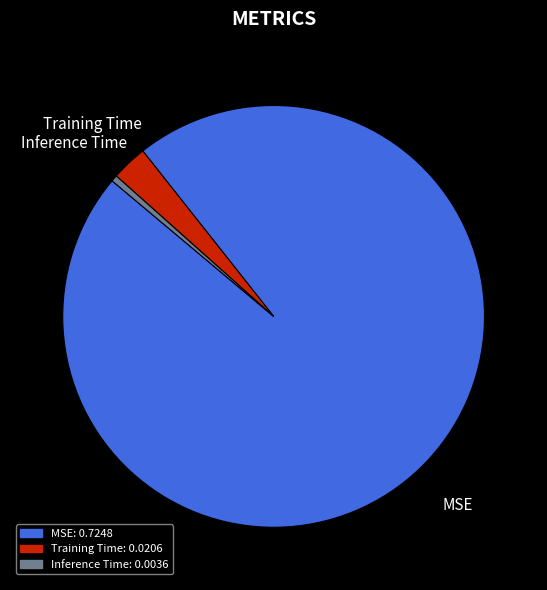

Rank the categories by value from highest to lowest.

MSE, Training Time, Inference Time